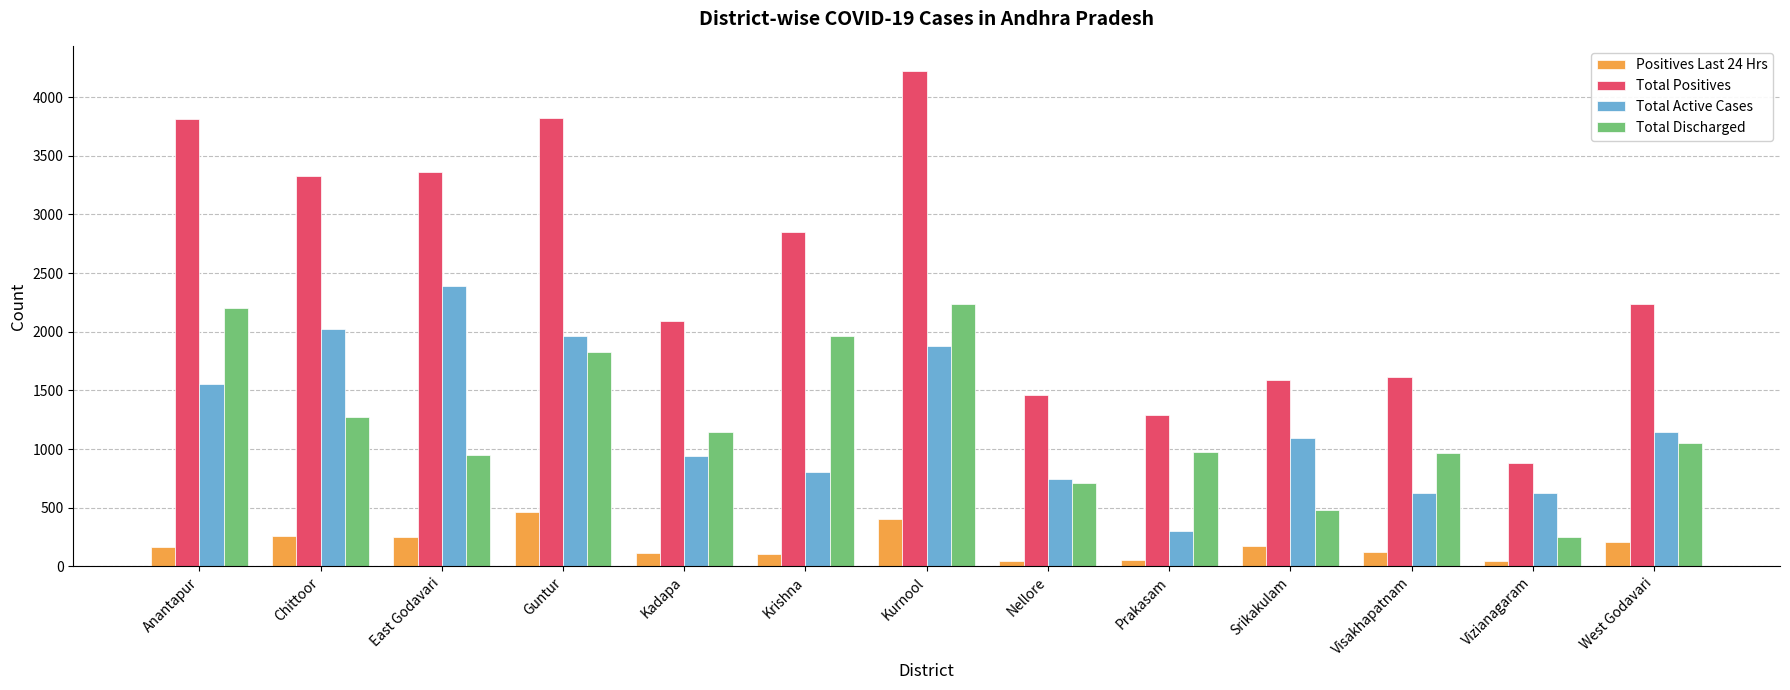

Which series has the largest total across all categories?

Total Positives